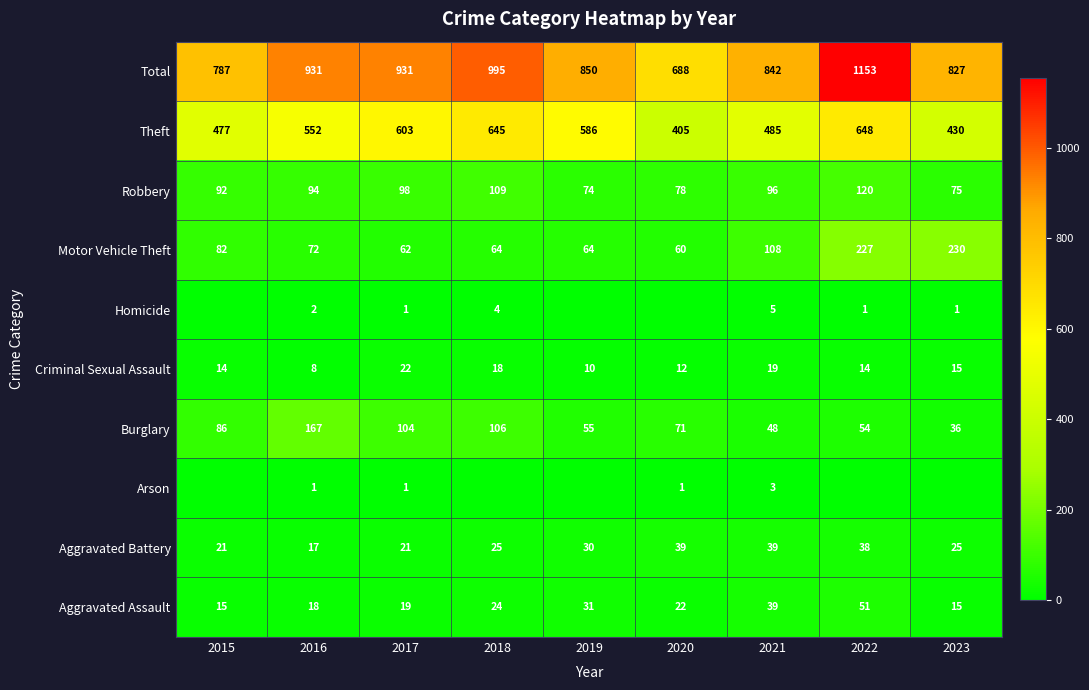

What is the approximate value of Burglary at 2020?

71